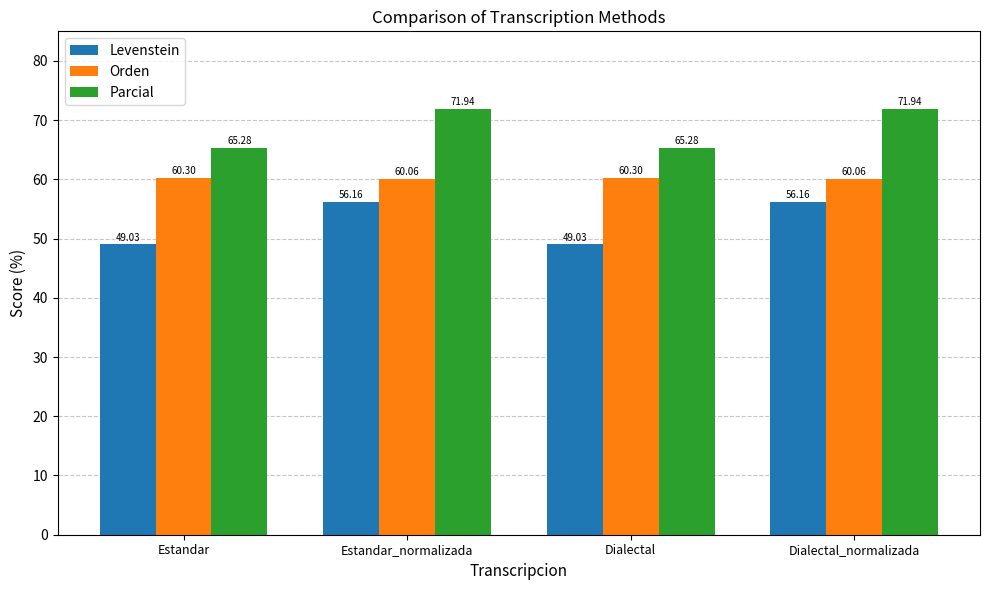

What is the difference between the second highest and second lowest values in the Orden series?

0.2